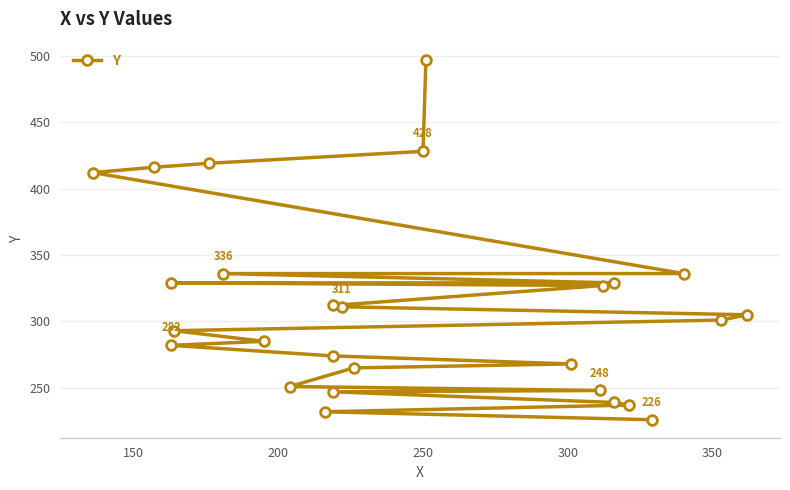

What is the maximum value shown in the chart?

497